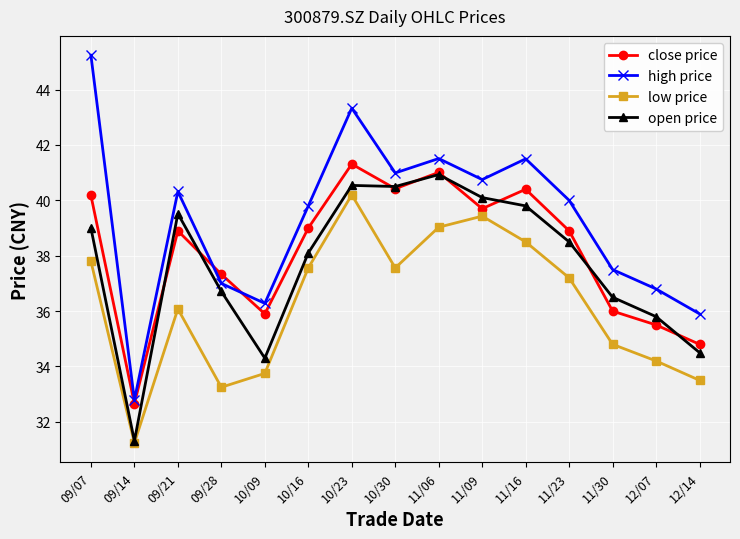

Which category has the highest value in the low price series?

10/23